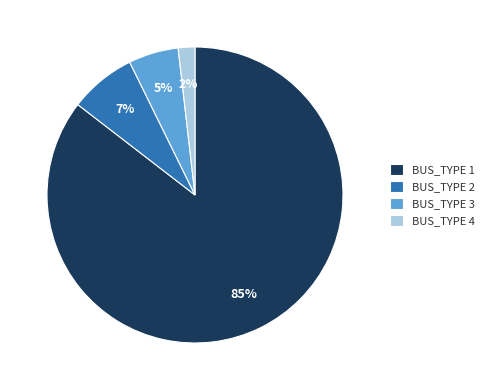

Is there a majority slice in this chart?

Yes